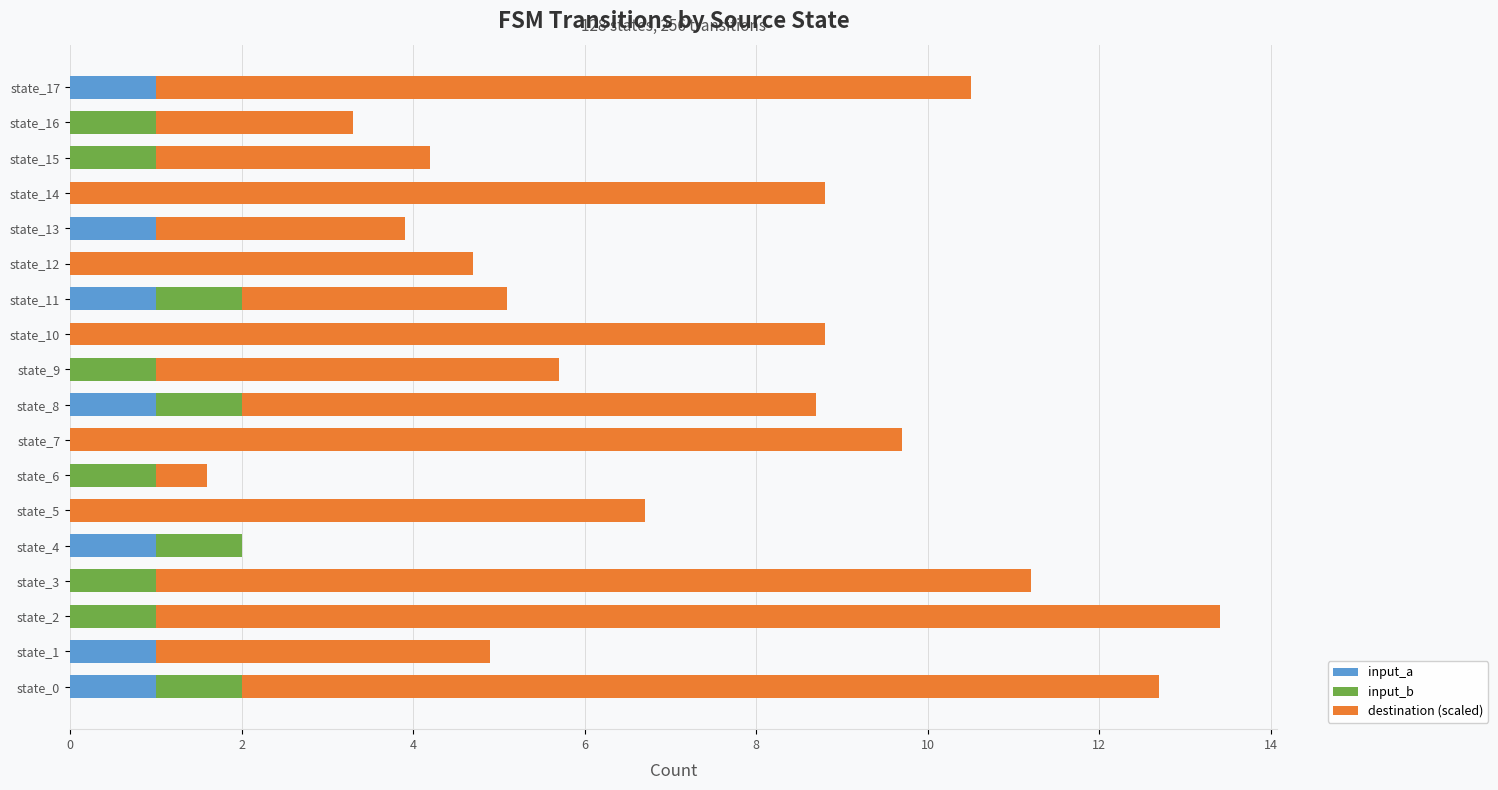

What is the highest value of the input_a series?

1.0